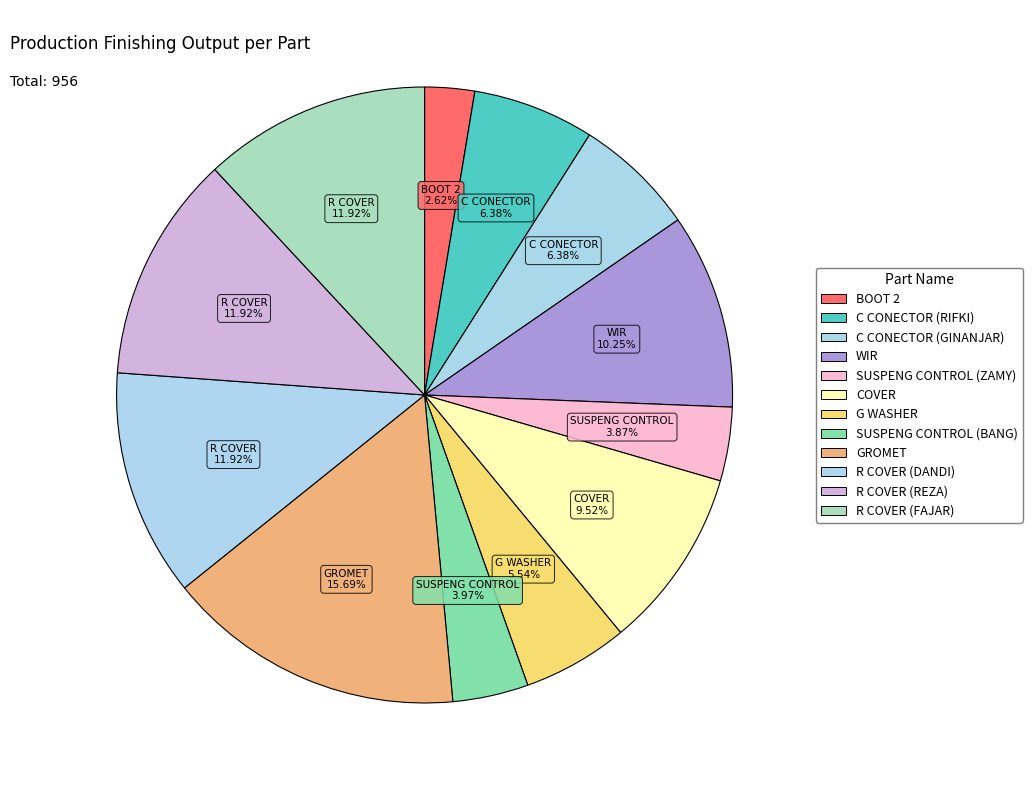

How many segments does this pie chart have?

12